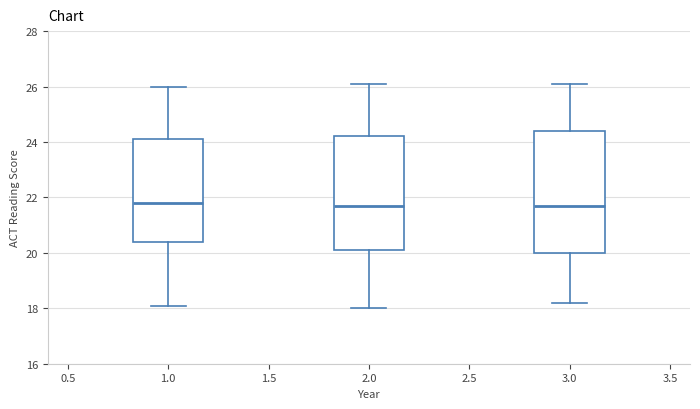

Where is the lower edge of the box at x = 3.0 on the y-axis? The values are not printed on the chart, so give them approximately, as read against the axis.

20.0